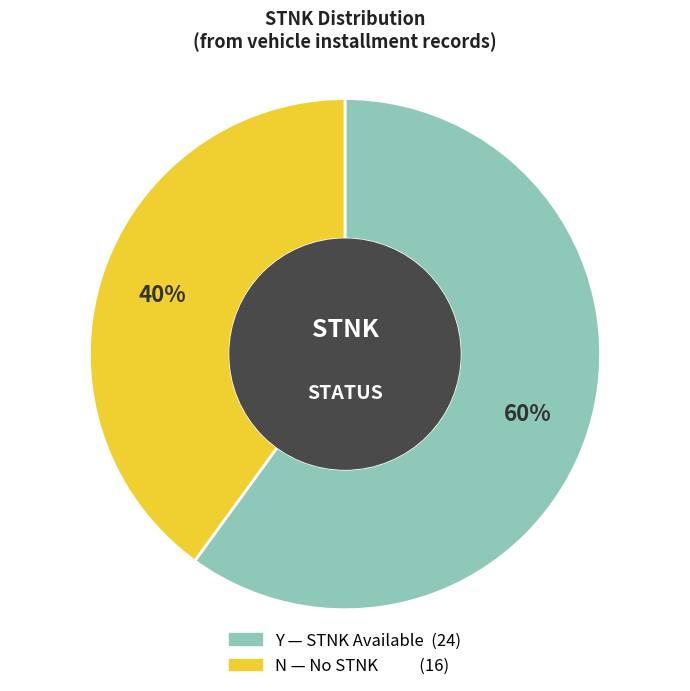

To the nearest percent, what is the difference between the Y and N slice percentages?

20%